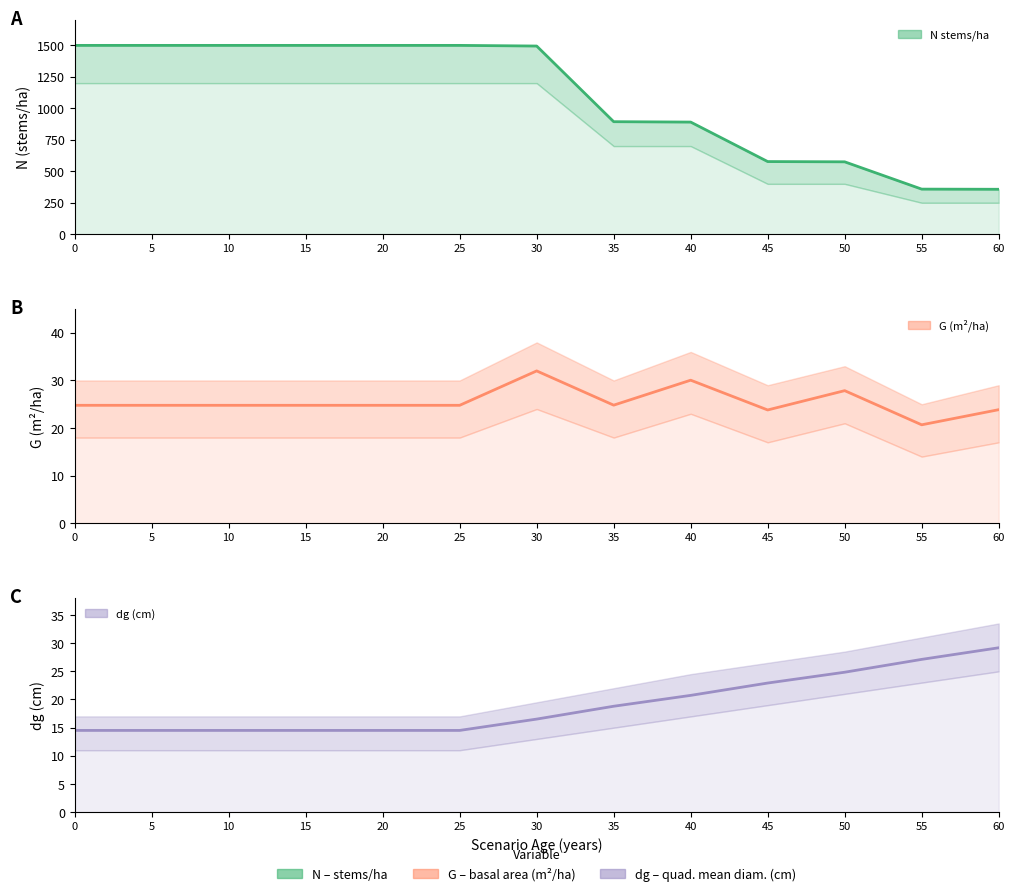

At how many categories does at least one series exceed 752?

9